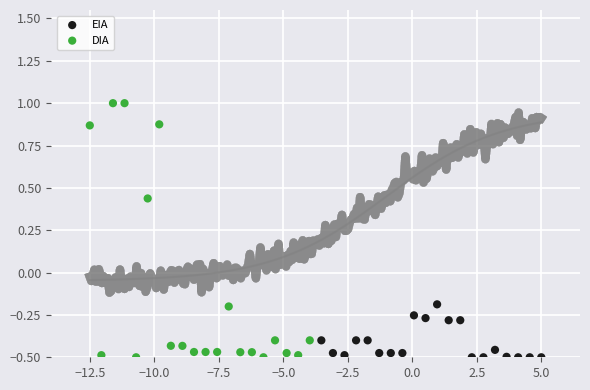

What are all the series names shown in the legend?

EIA, DIA